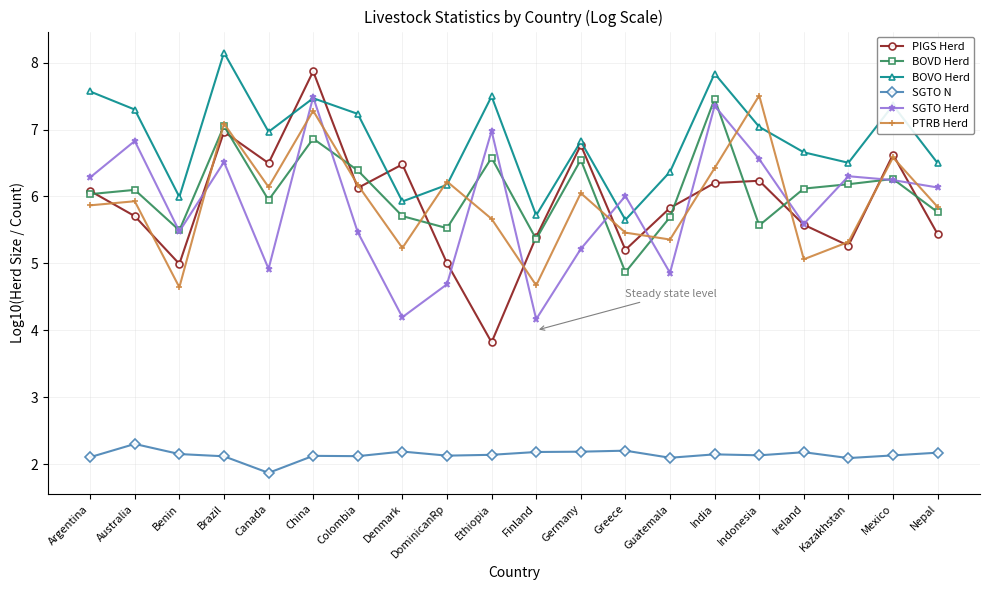

What is the difference between the maximum and minimum values in the SGTO Herd series?

3.3